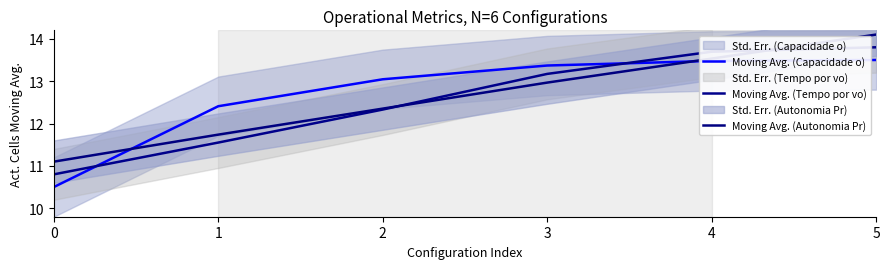

Rank the series by their average value, from highest to lowest.

Moving Avg. (Capacidade o), Moving Avg. (Autonomia Pr), Moving Avg. (Tempo por vo)